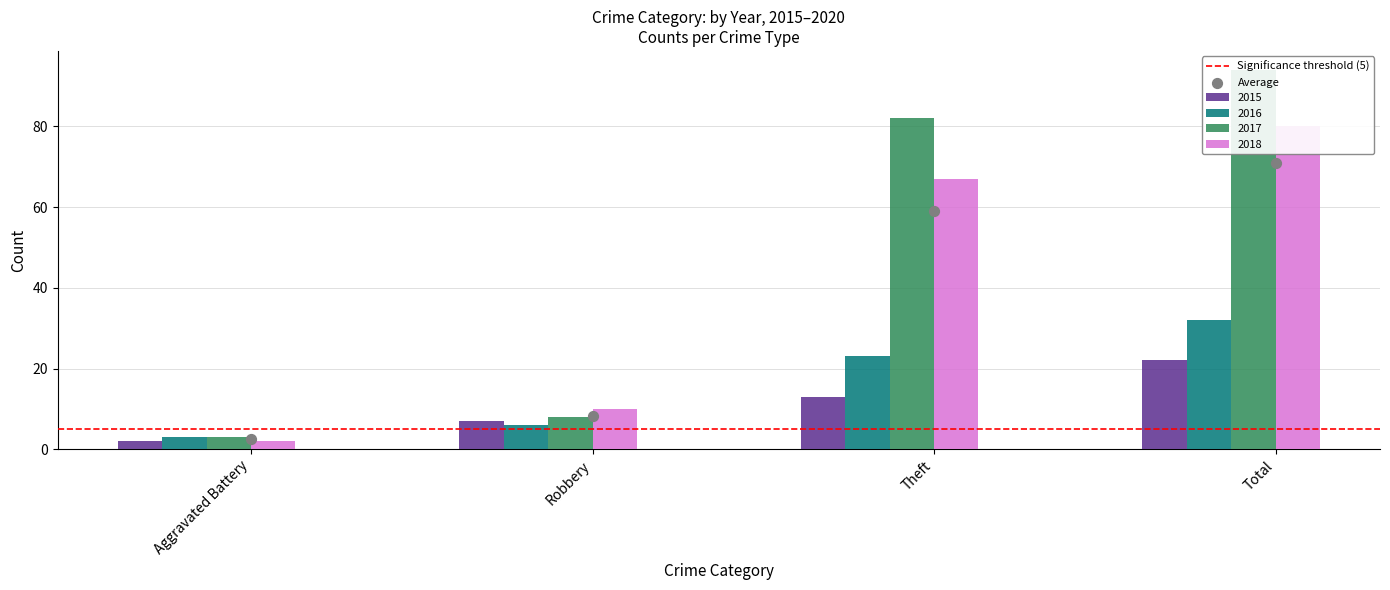

Which series contains the highest Y value?

2017